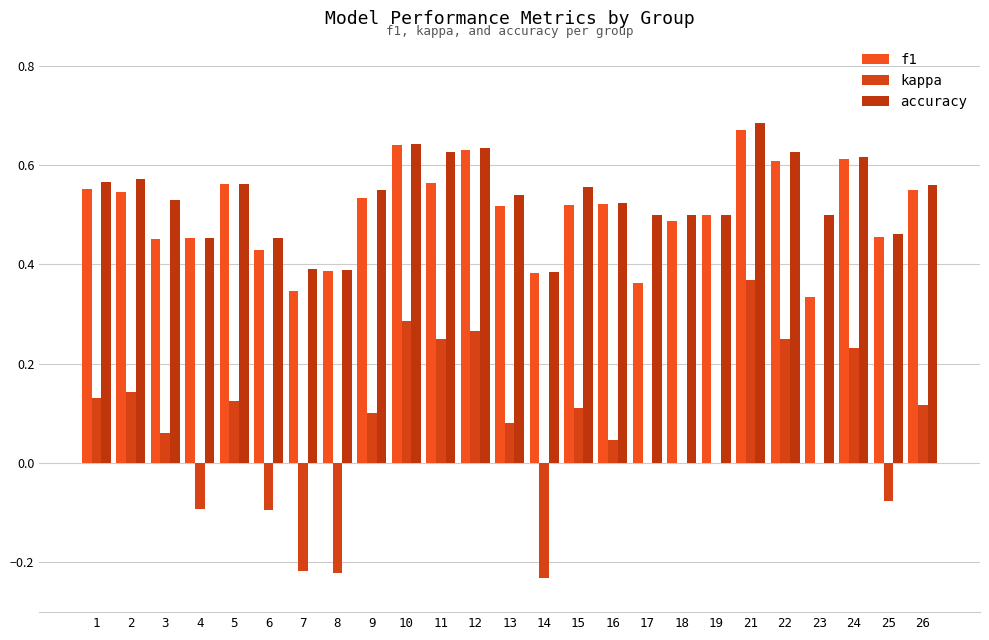

At 17, list the series in order from smallest to largest.

kappa, f1, accuracy